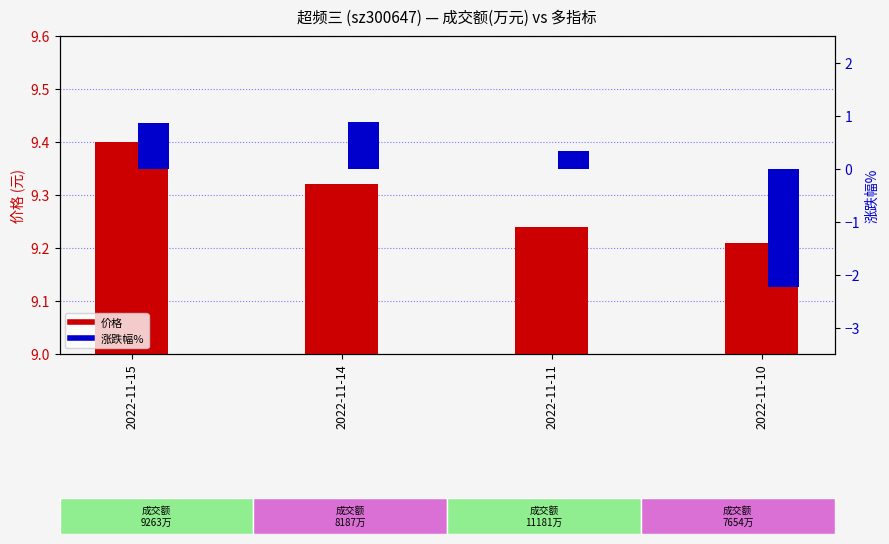

How many data points in 涨跌幅% are less than 0?

1